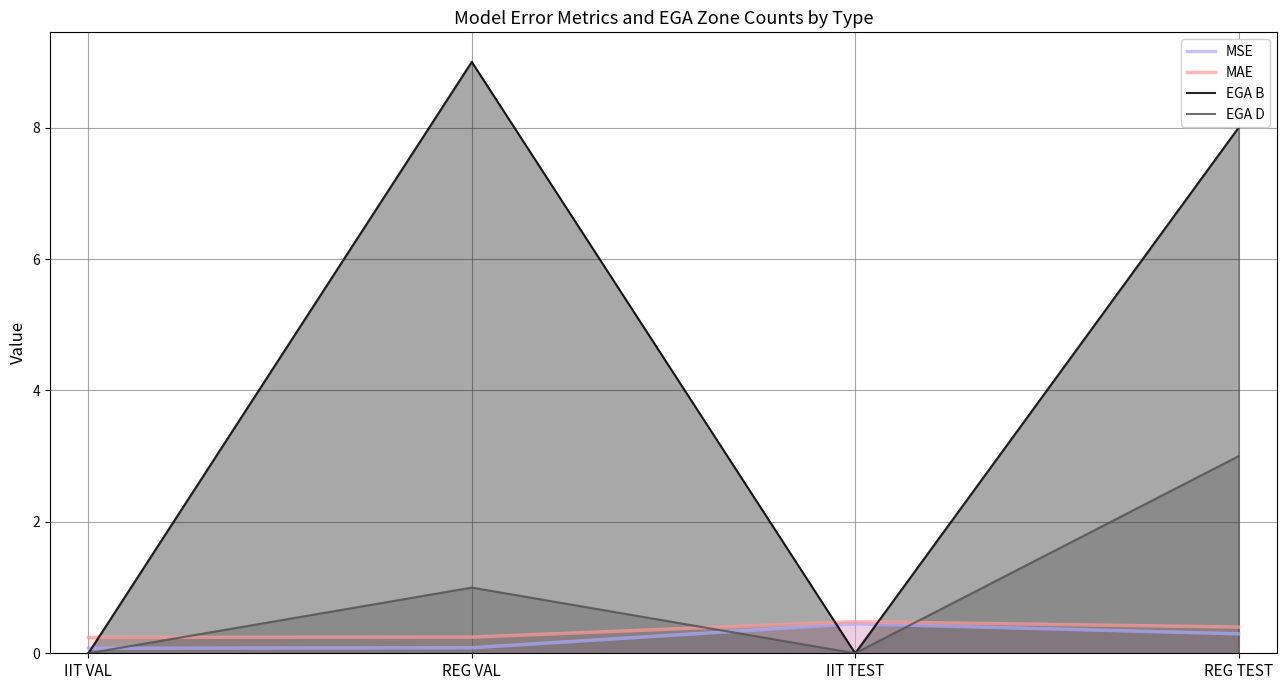

Where is EGA B nearest to the value 4?

IIT VAL